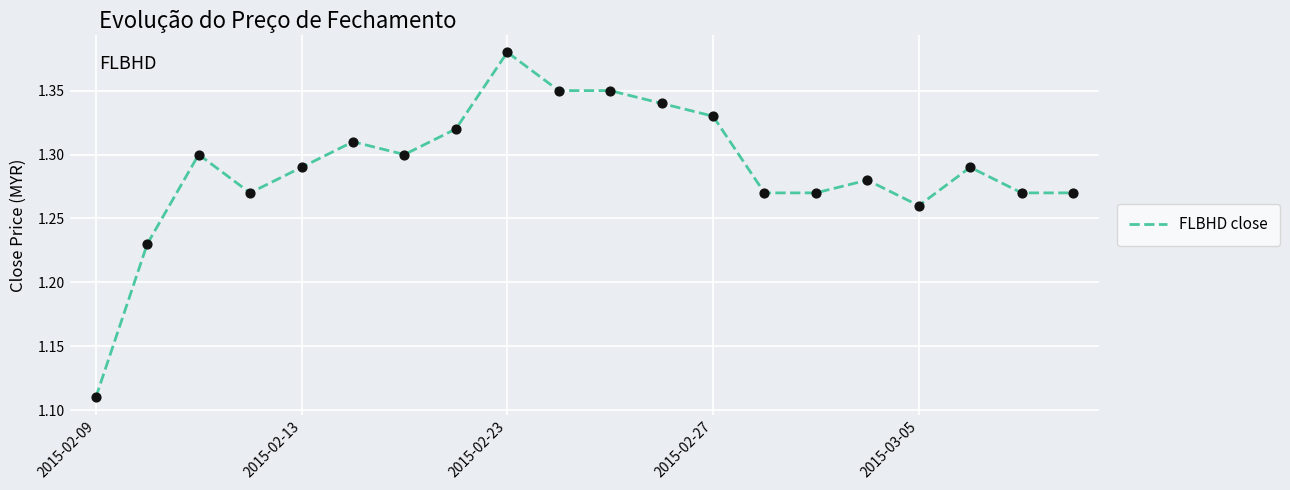

What is the difference between the maximum and minimum values?

0.3